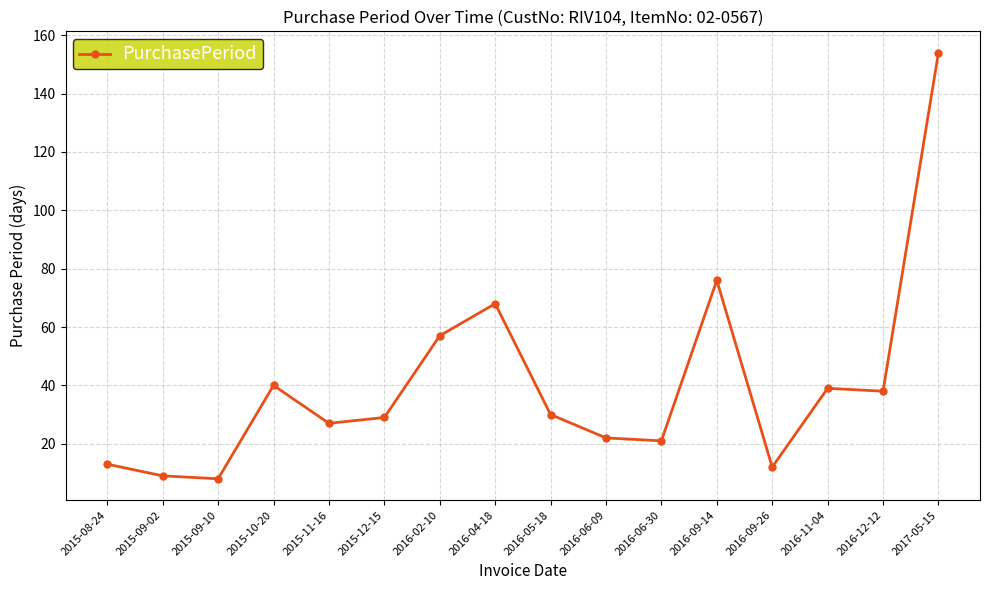

What is the change in value from 2015-11-16 to 2016-06-09?

-5